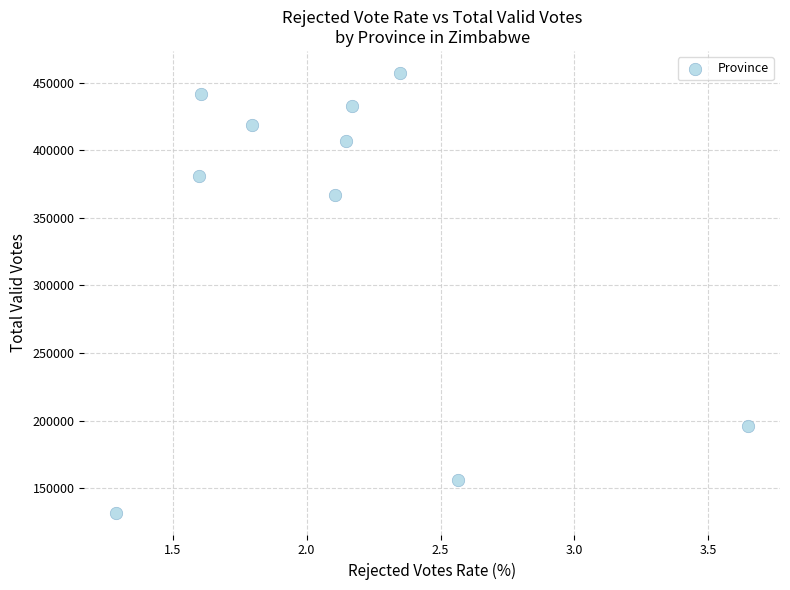

What is the range of Y values (max minus min)?

325211